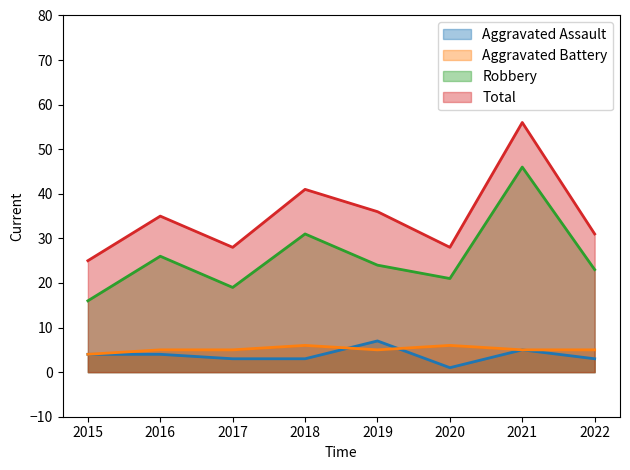

What is the difference between the maximum and second lowest values in the Aggravated Assault line series?

4